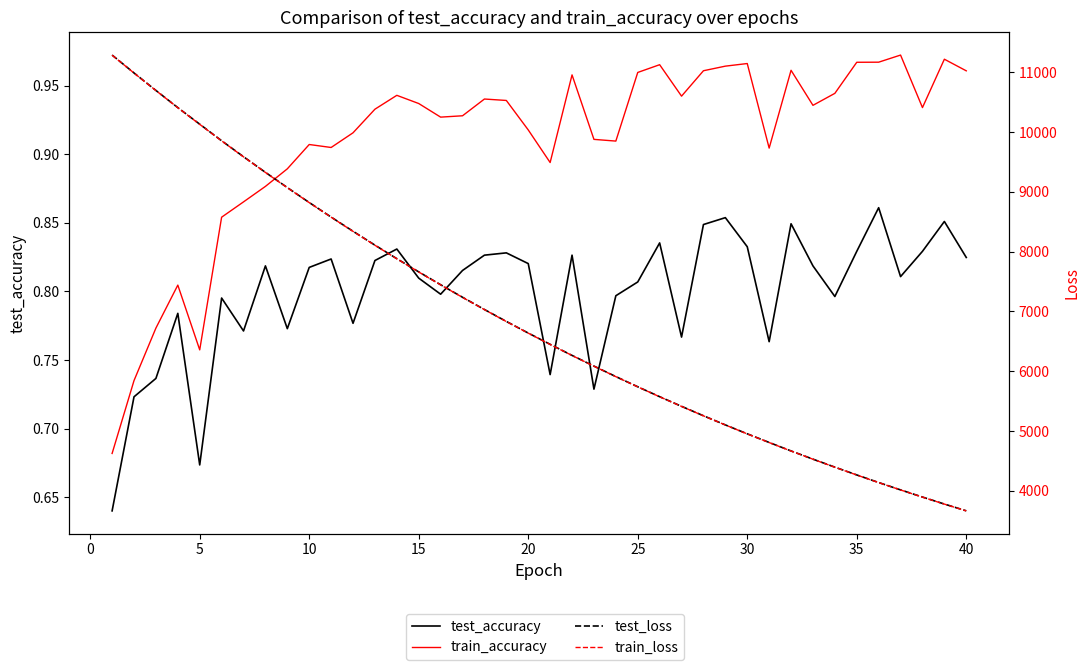

In train_accuracy, how many points are lower than both neighbors (excluding endpoints)?

9